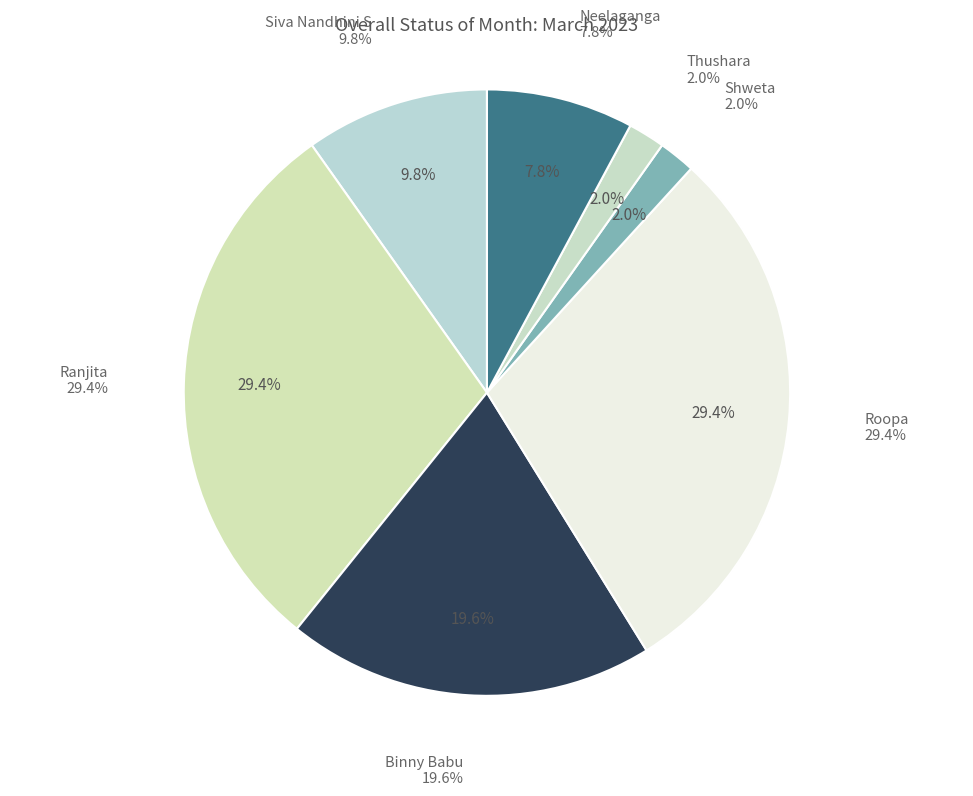

What is the change in value from Roopa to Thushara?

-14